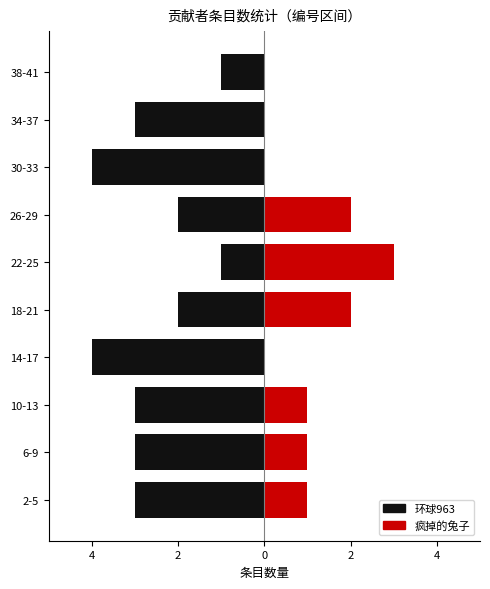

The 环球963 series shows -4 at 14-17. True or false?

True